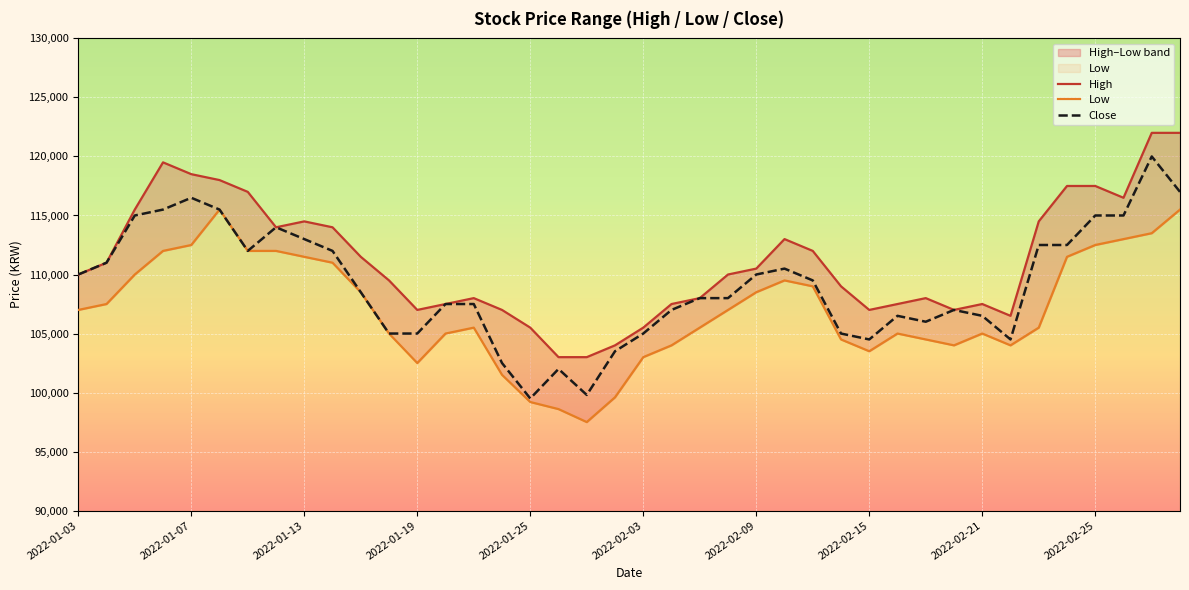

At which category is the sum across all series the highest?

38